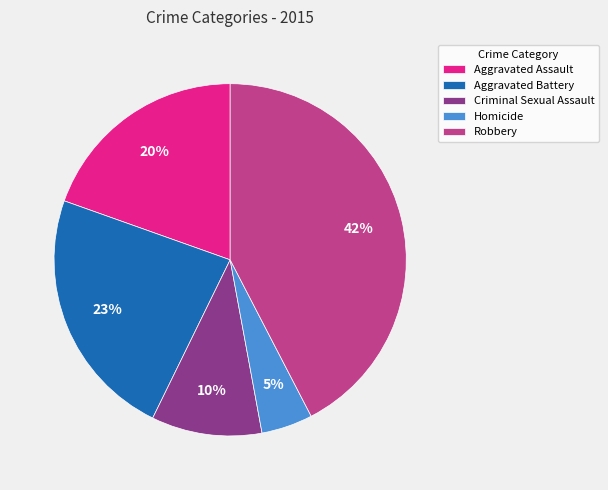

The Homicide slice represents 5% of the pie. True or false?

True